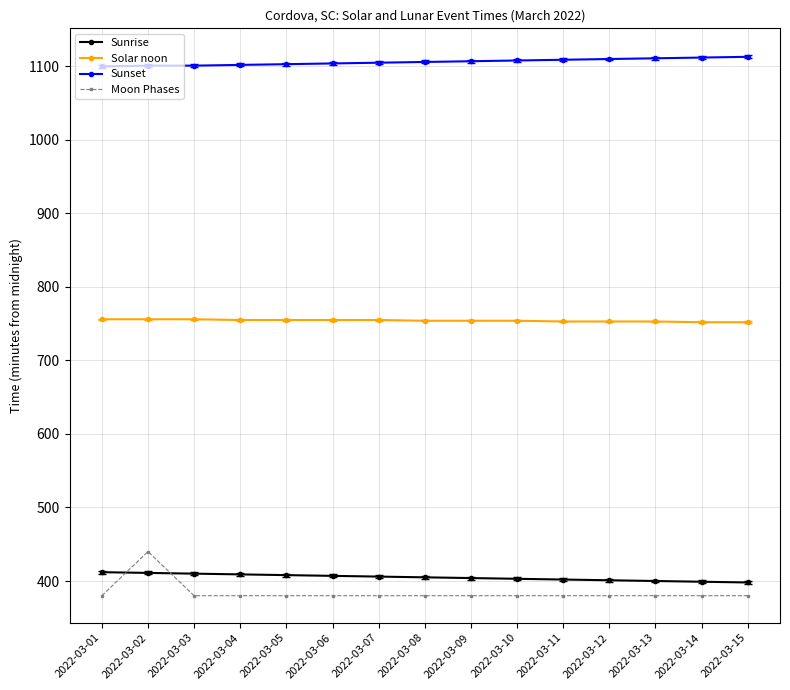

True or false: Solar noon has a value of 756 at 2022-03-01.

True